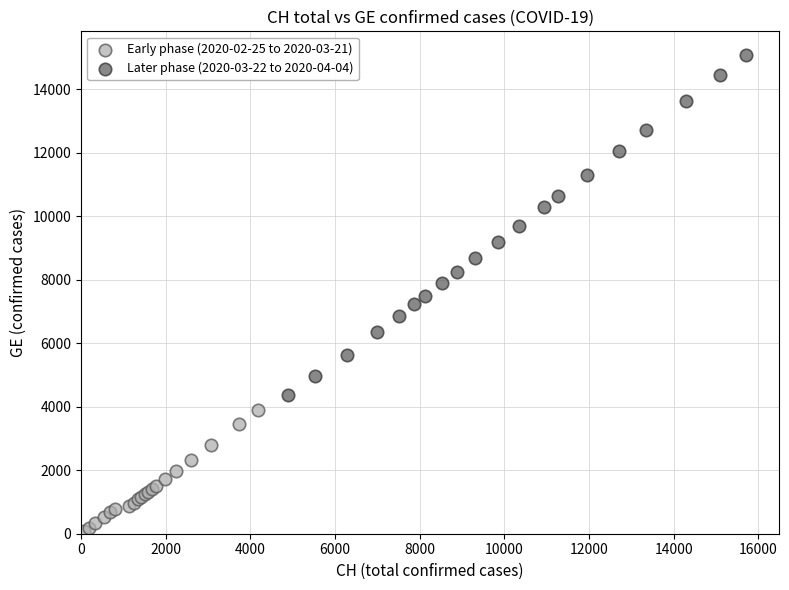

Which series contains the lowest Y value?

Early phase (2020-02-25 to 2020-03-21)